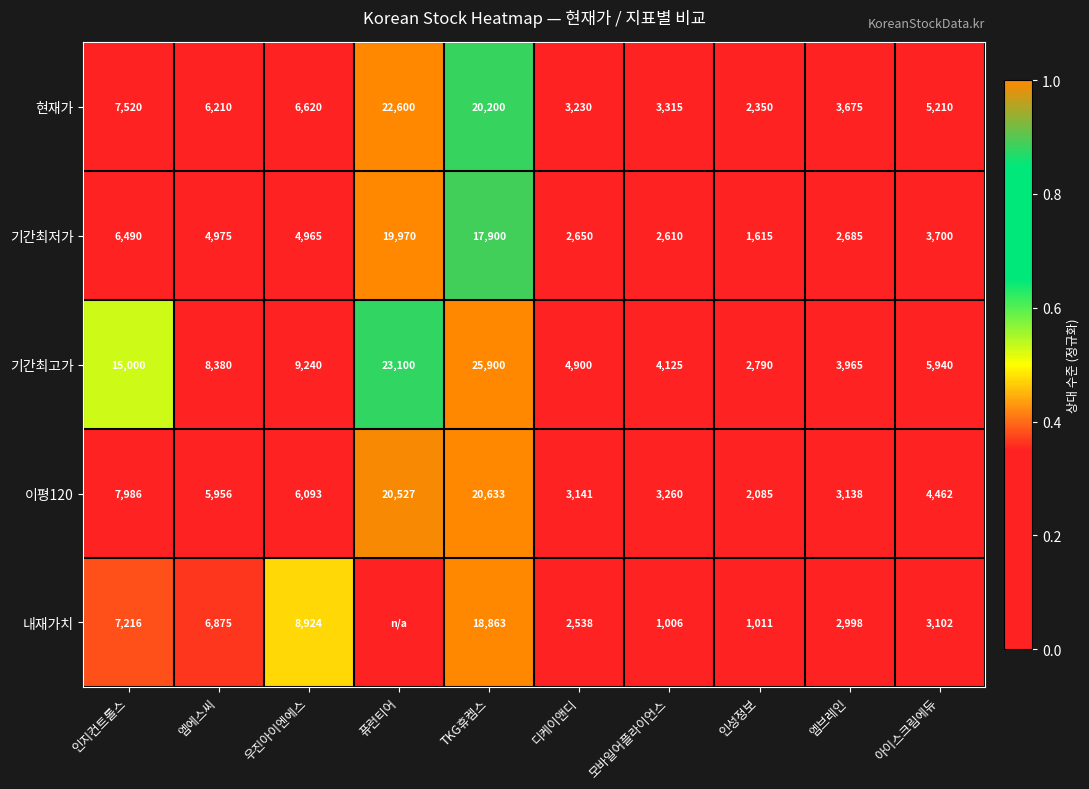

At which label does 이평120 first exceed 5956?

인지컨트롤스